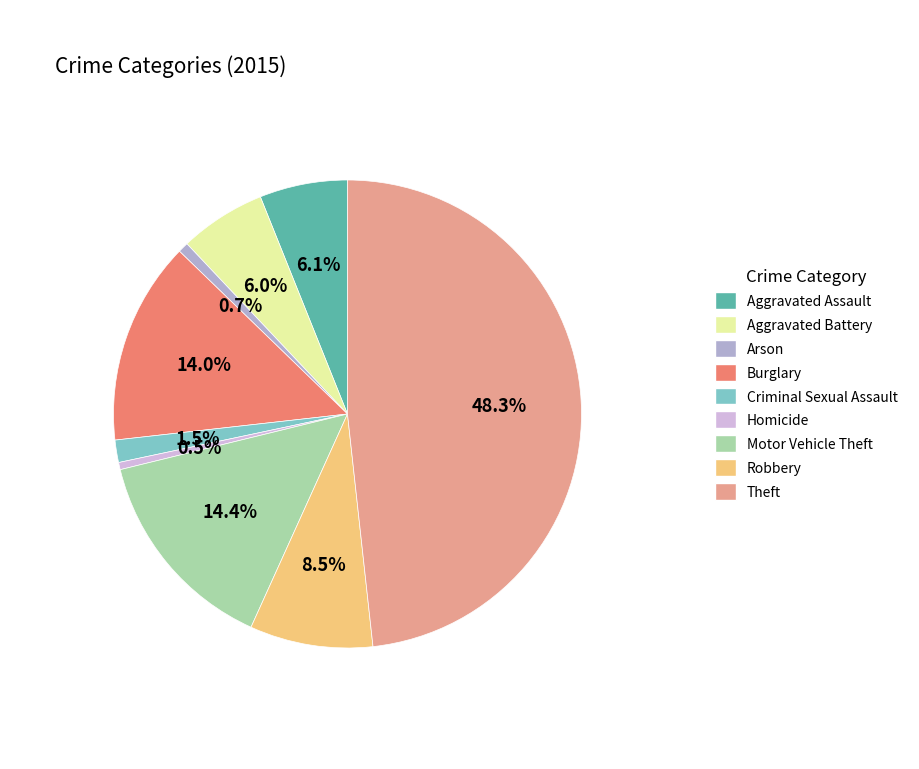

Does any single category account for the majority?

No